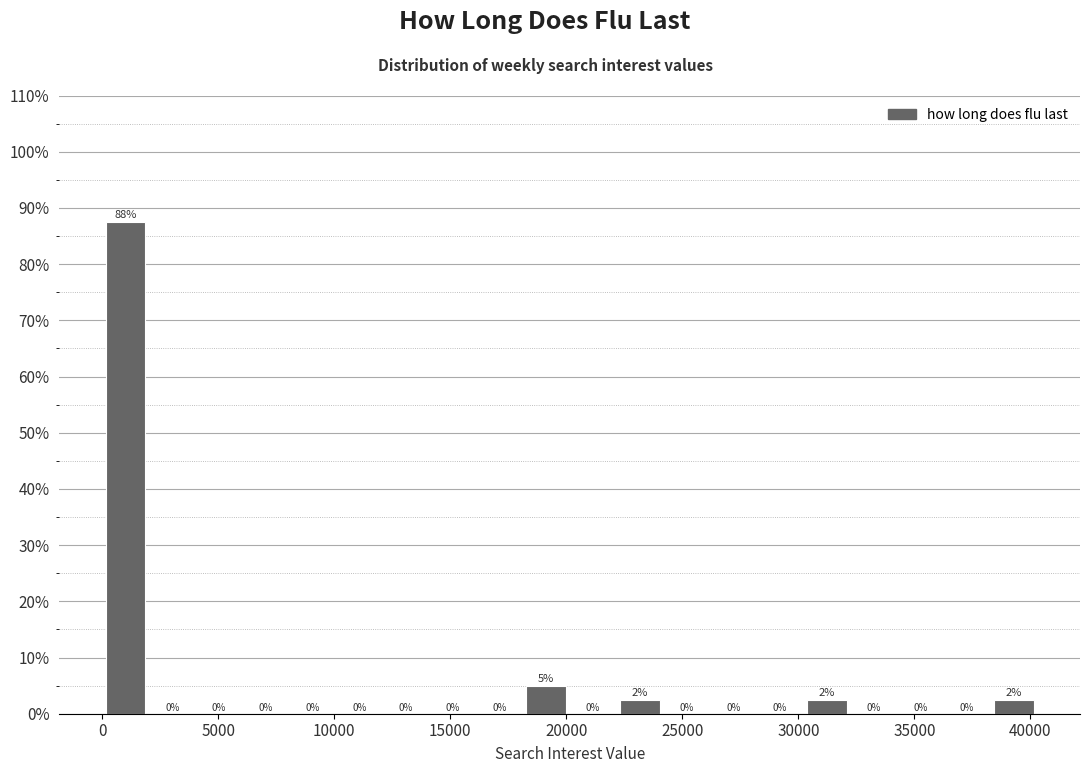

Over which range of the x-axis is the bar tallest?

0 to 2000